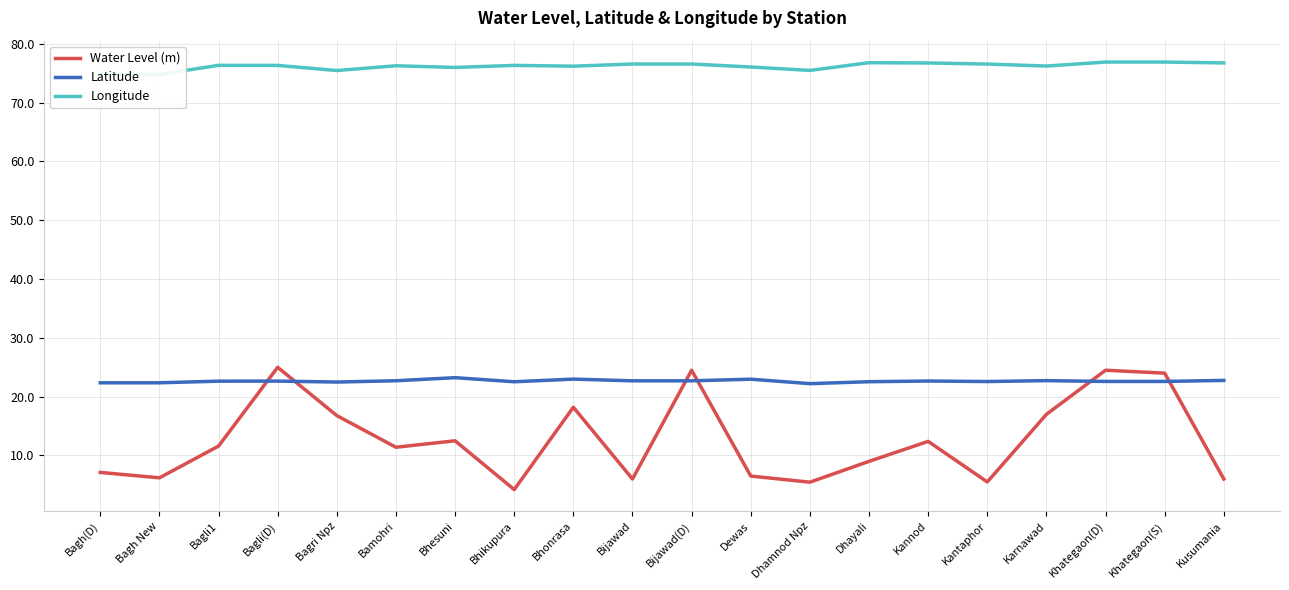

True or false: Latitude has a value of 22.7 at Bijawad(D).

True